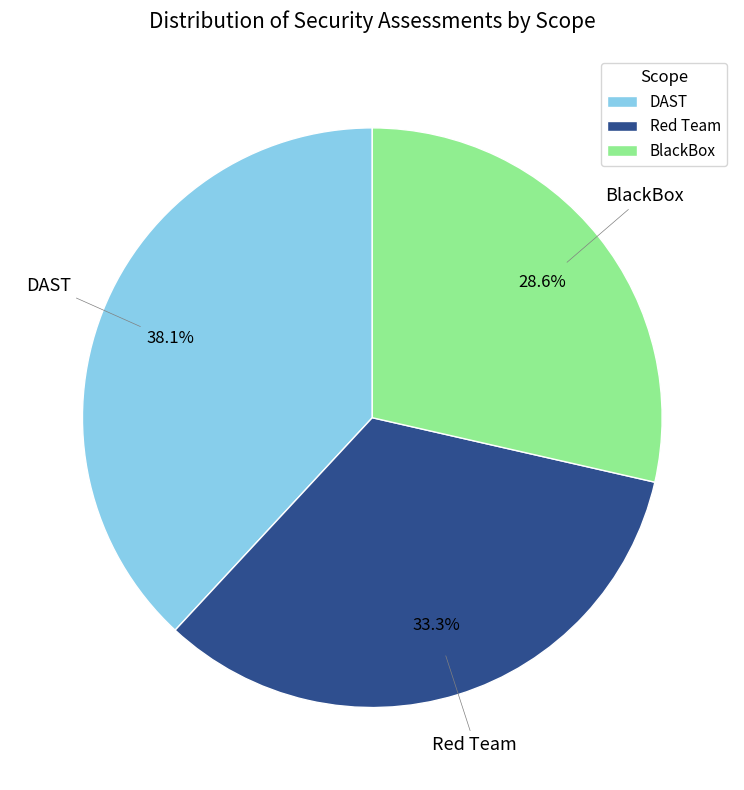

Count the number of slices in the pie.

3